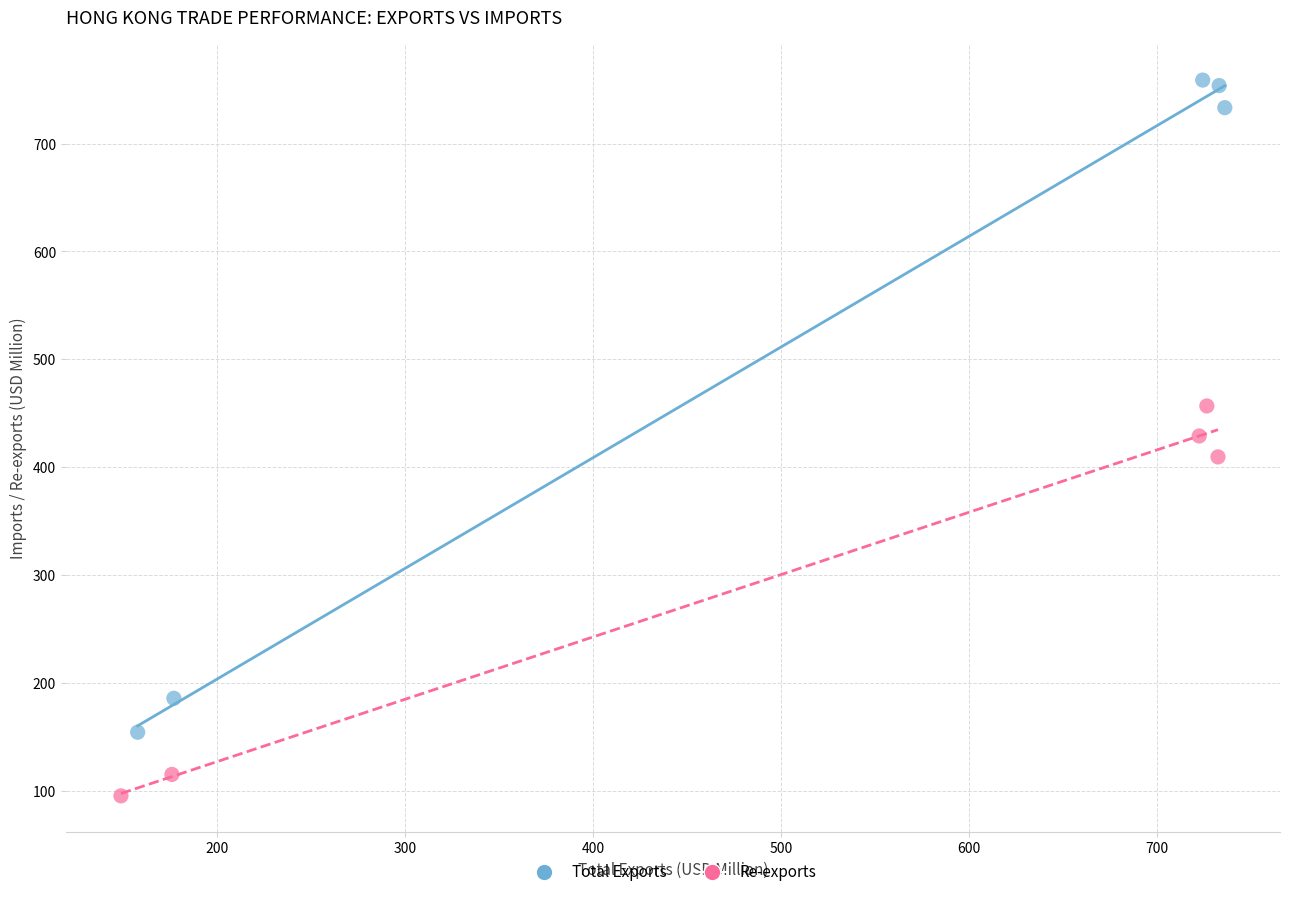

Which series reaches the maximum Y coordinate?

Total Exports